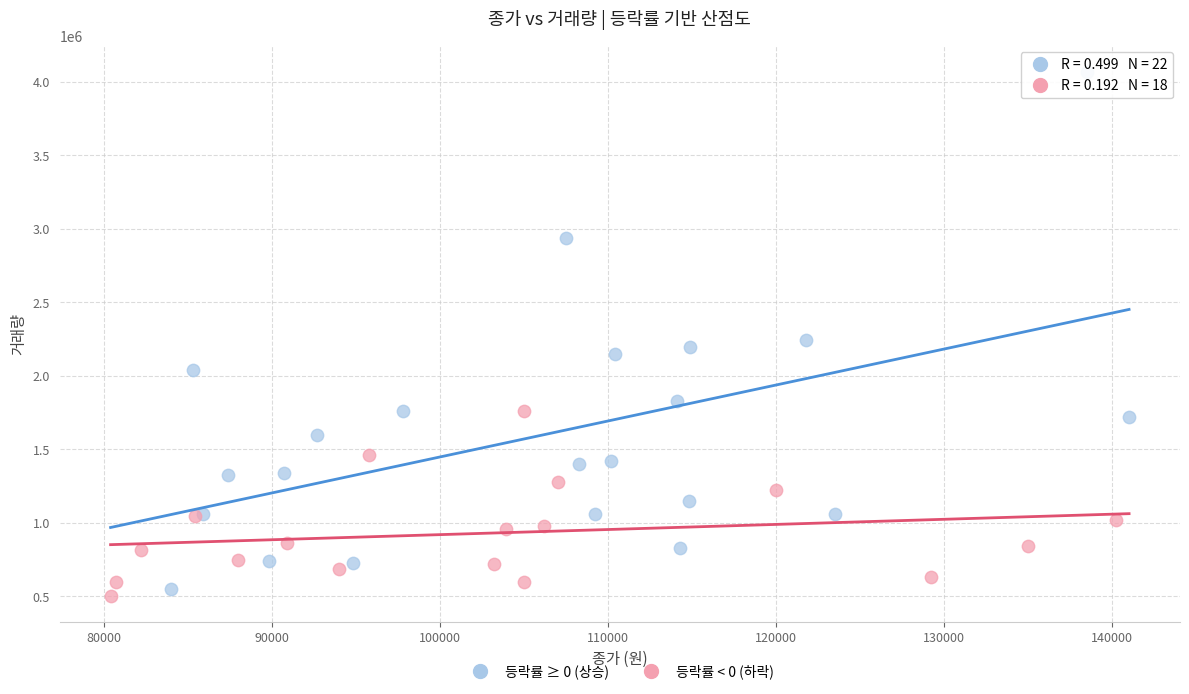

Which series contains the highest Y value?

등락률 ≥ 0 (상승)